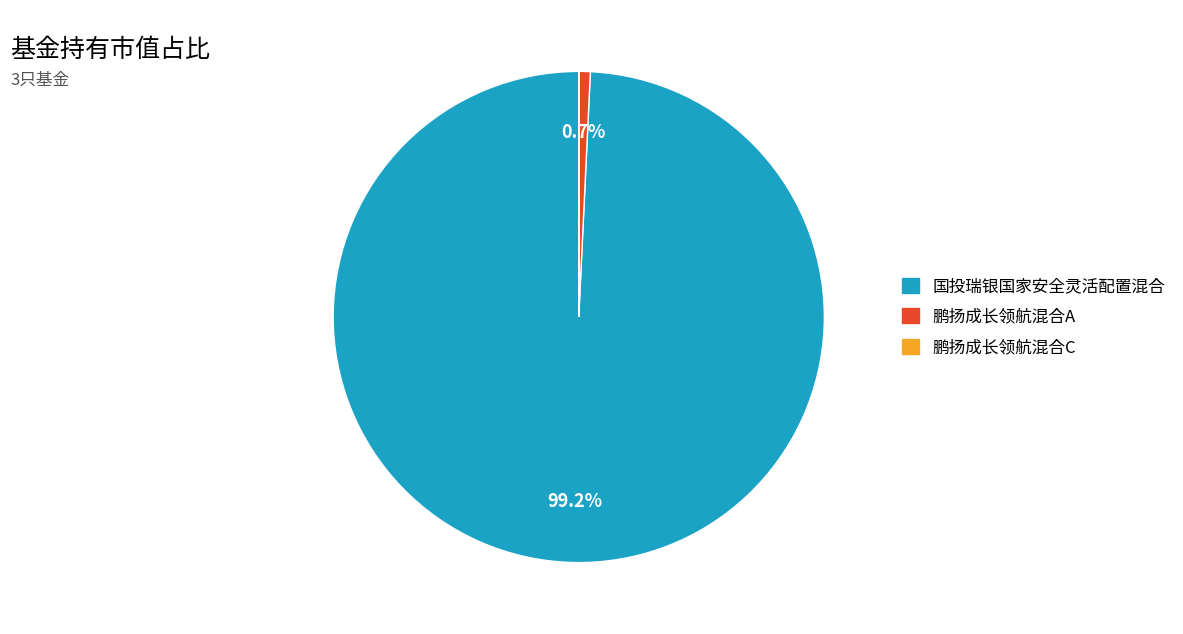

Is 国投瑞银国家安全灵活配置混合 the majority of the pie?

Yes